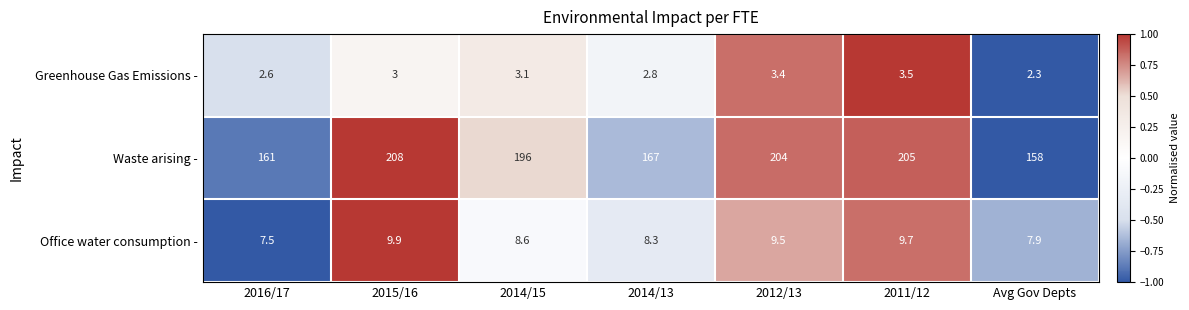

At which label does Waste arising - reach its peak?

2015/16